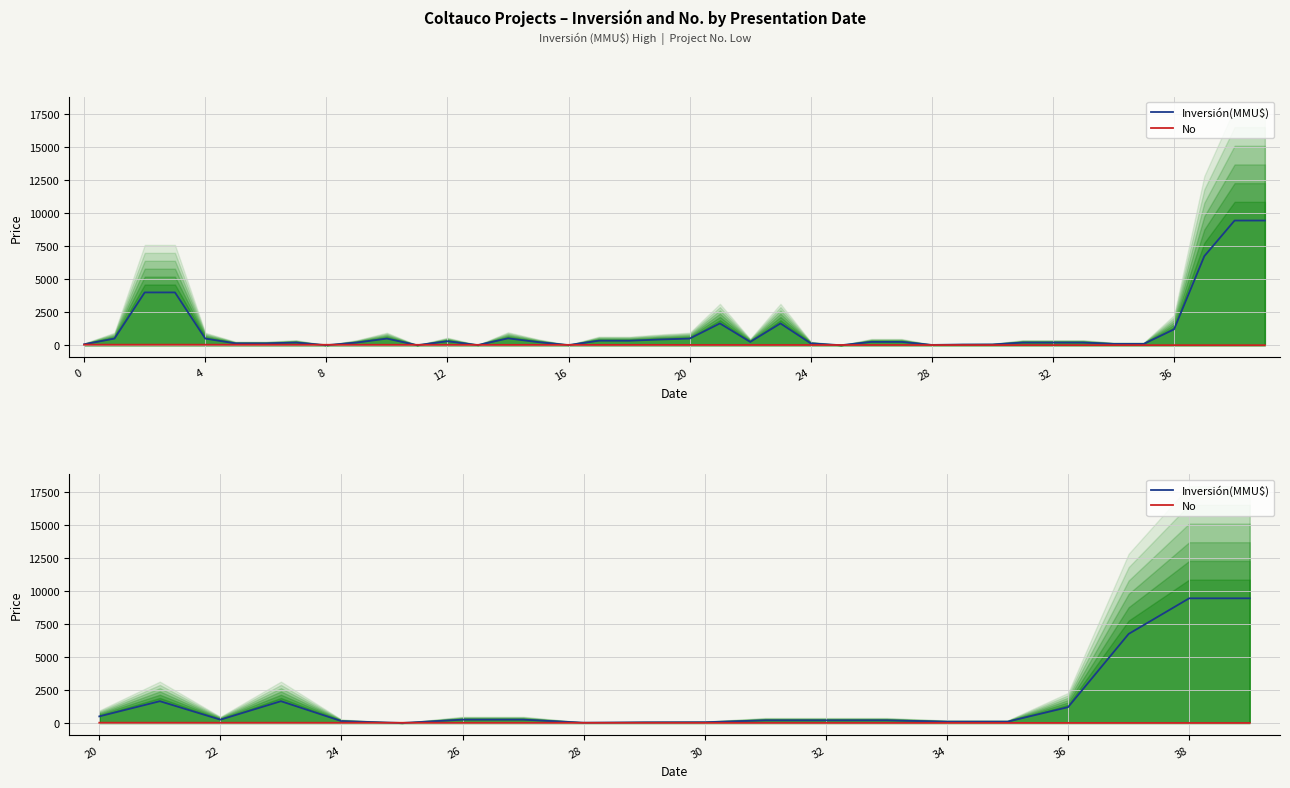

Which series has the largest total across all categories?

Inversión(MMU$)